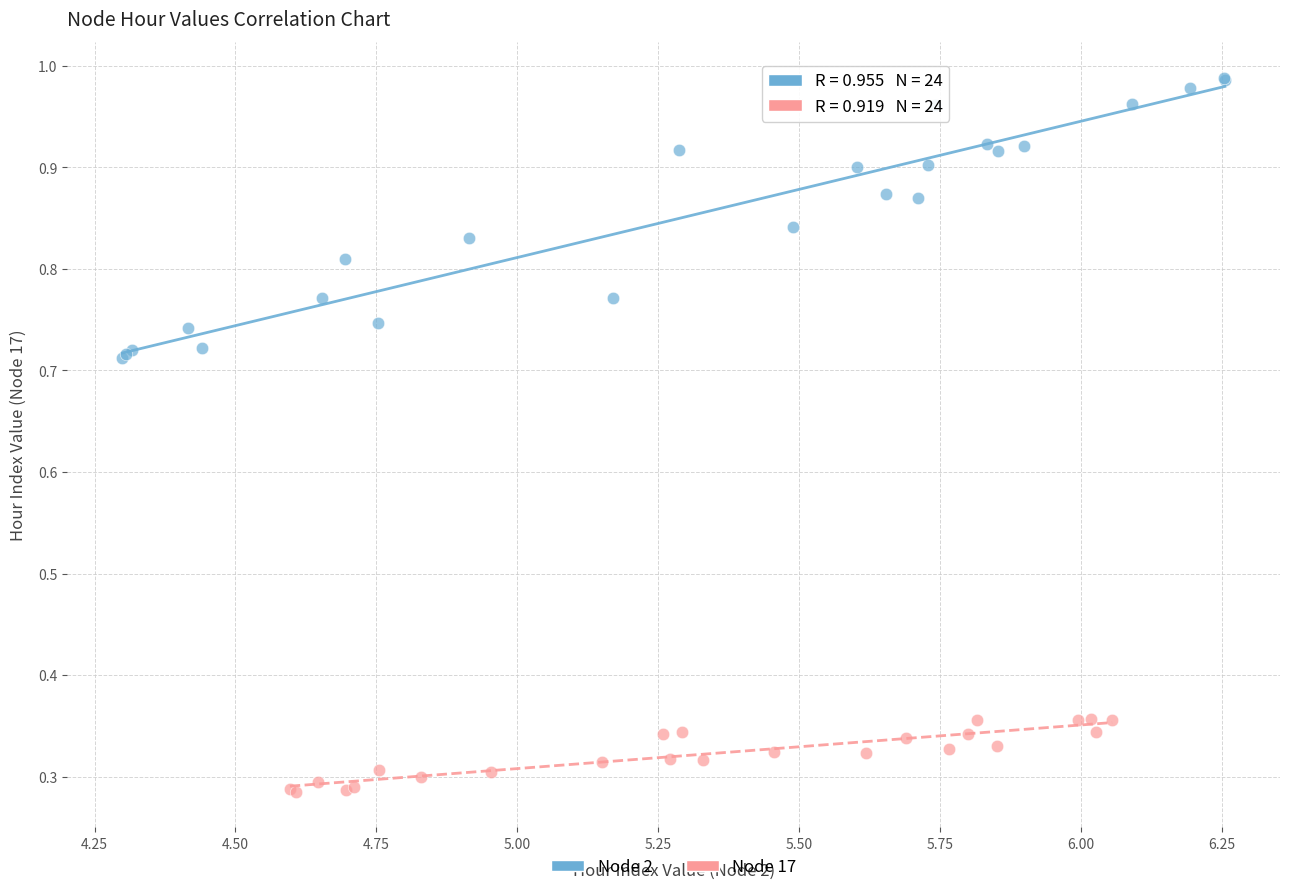

Which series contains the highest Y value?

Node 2